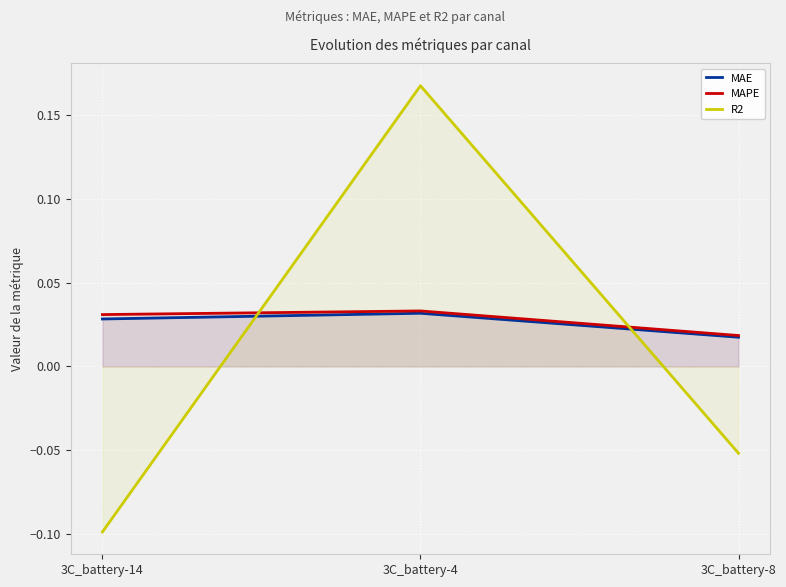

Reading left to right, transcribe all the data shown in this chart.

MAE: 0.0	0.0	0.0
MAPE: 0.0	0.0	0.0
R2: -0.1	0.2	-0.1